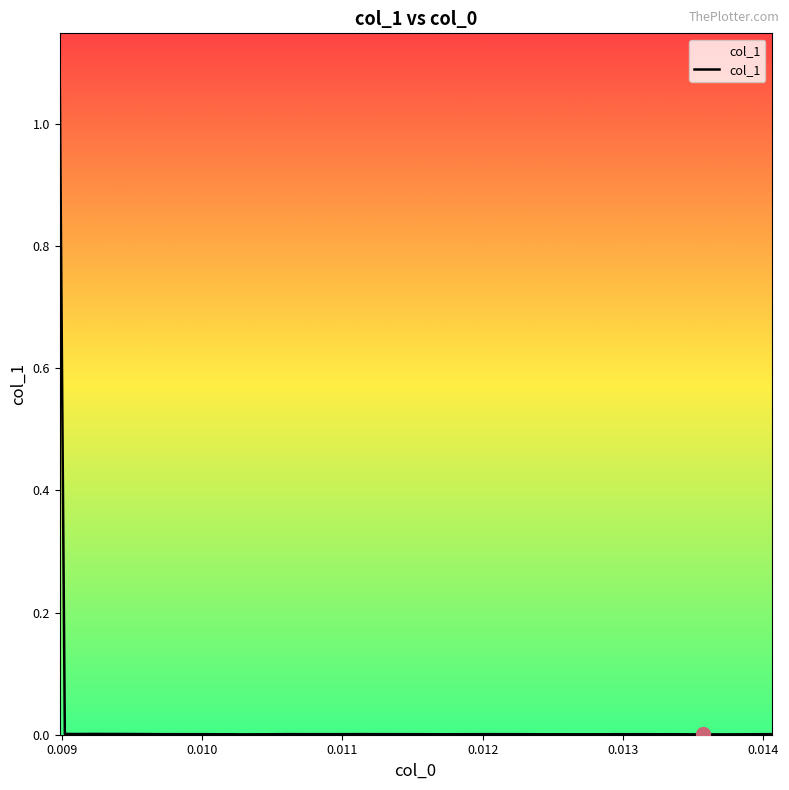

What is the maximum value shown in the chart?

1.1